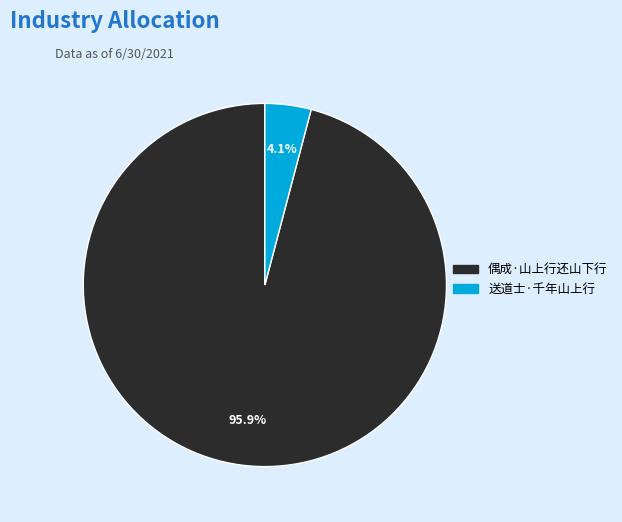

To the nearest percent, what is the difference between the largest and smallest slice percentages?

92%